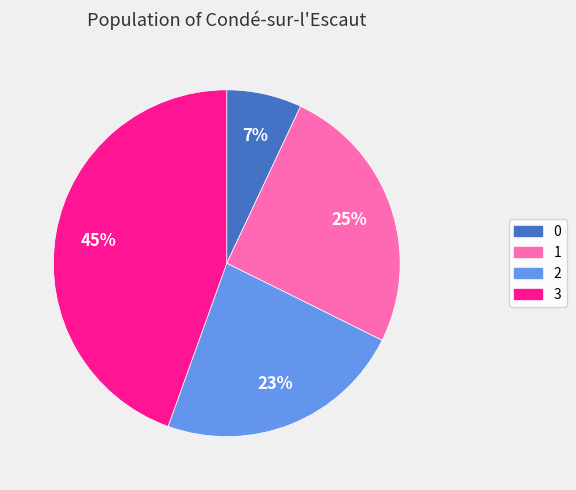

How many slices are in this pie chart?

4